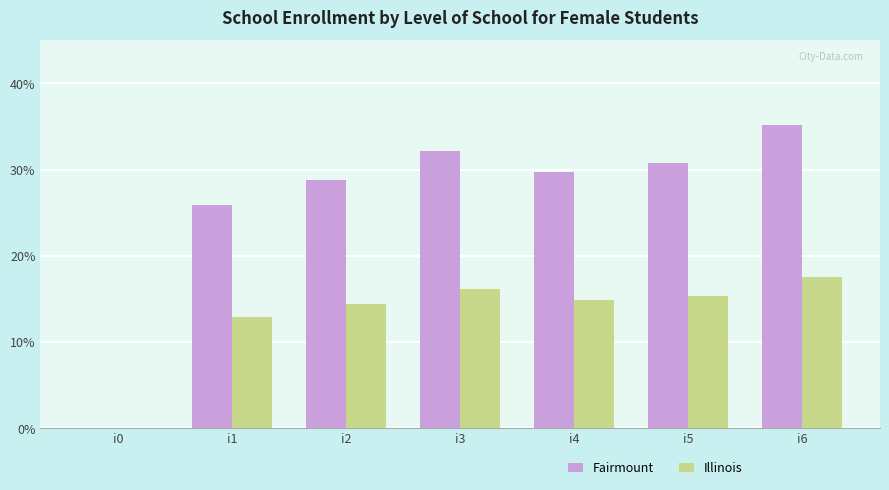

What is the sum of the Illinois values at i3 and i1?

29.0